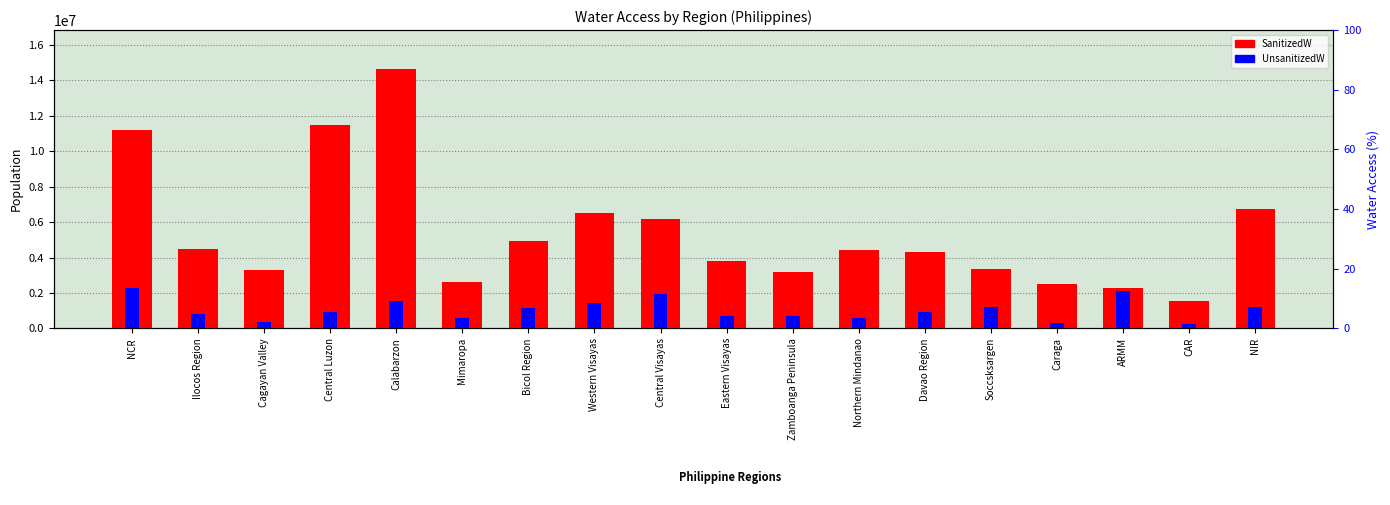

Count the number of data series in this chart.

2